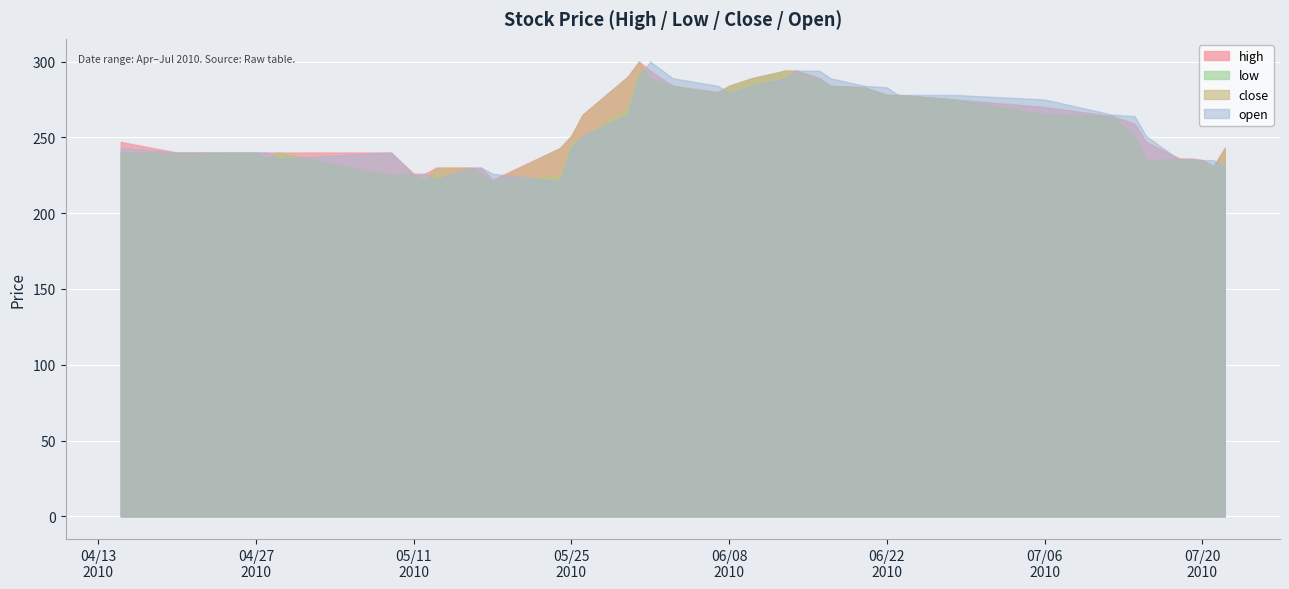

What is the difference between the maximum and minimum values in the open series?

79